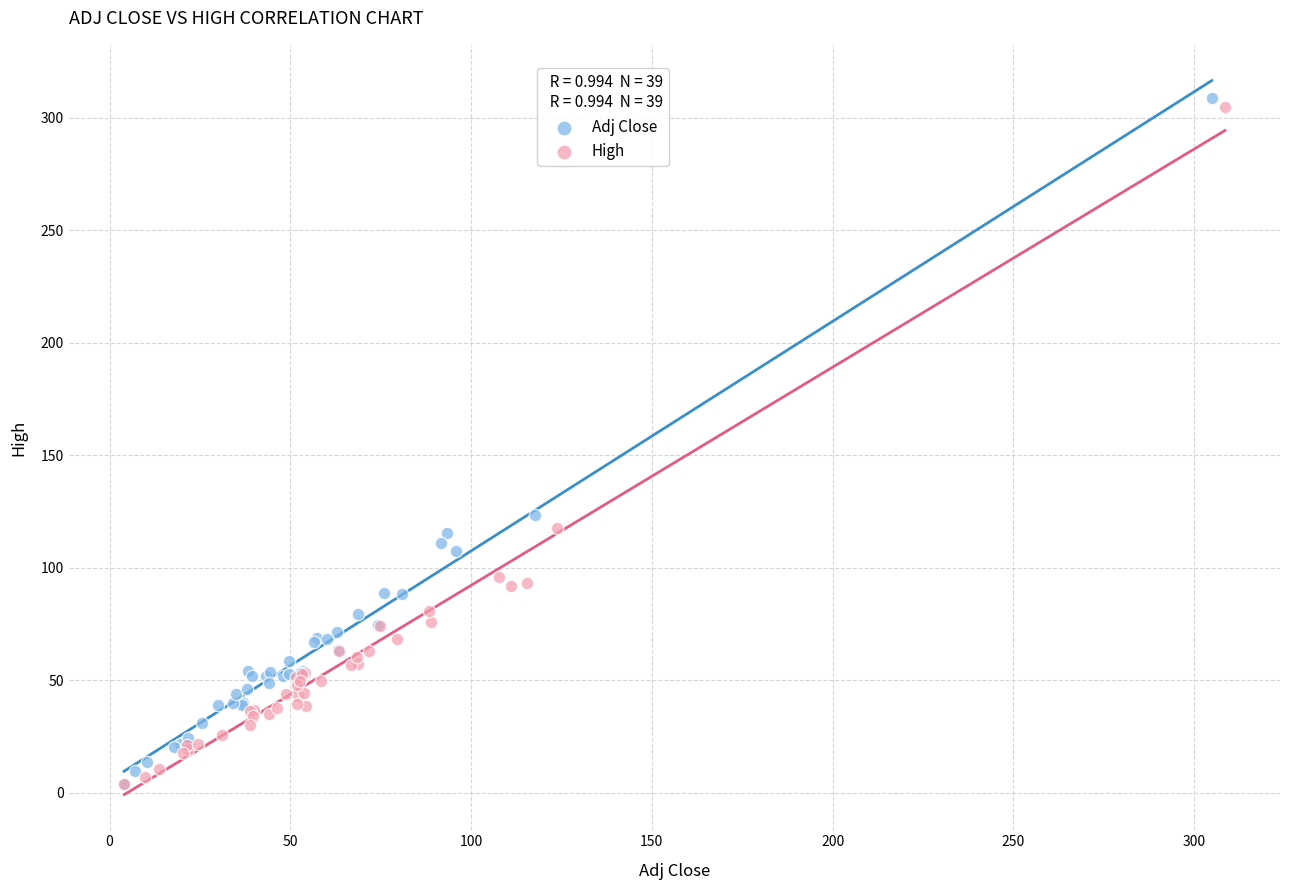

Which series has the largest Y range (max minus min)?

Adj Close